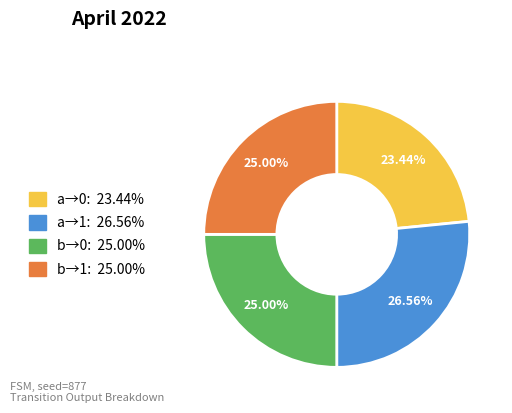

To the nearest percent, what is the difference between the largest and smallest slice percentages?

3%